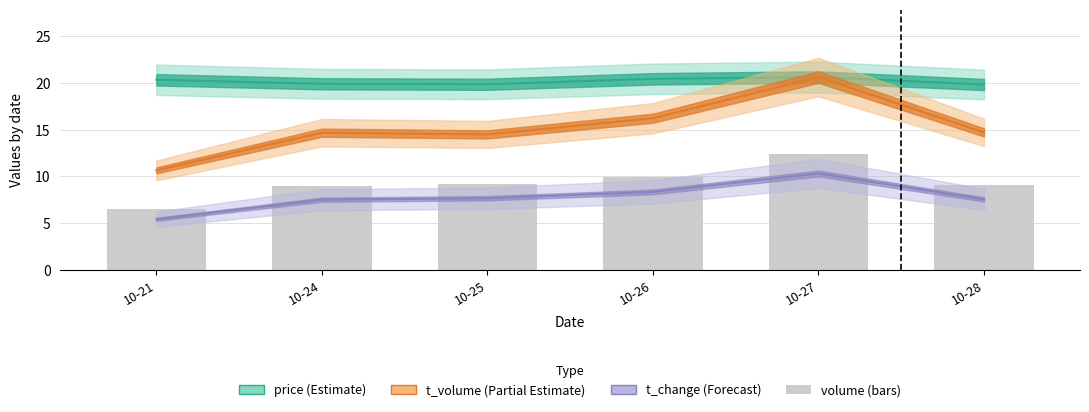

What is the difference between the values at 10-25 and 10-27?

3.2